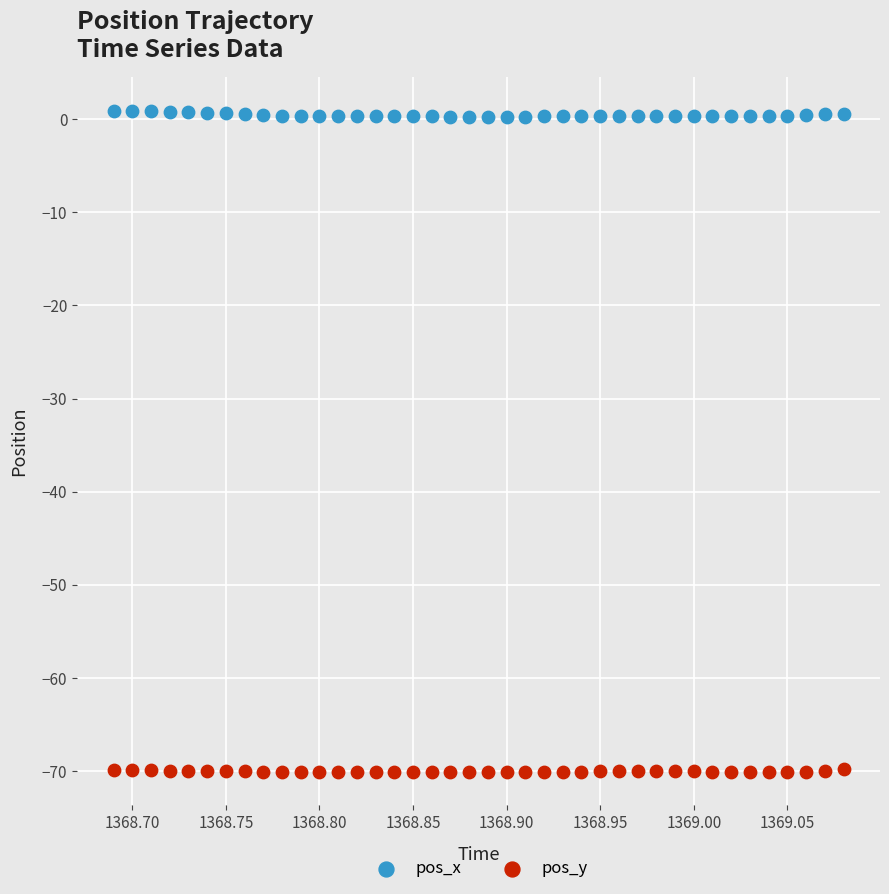

Which series contains the lowest Y value?

pos_y